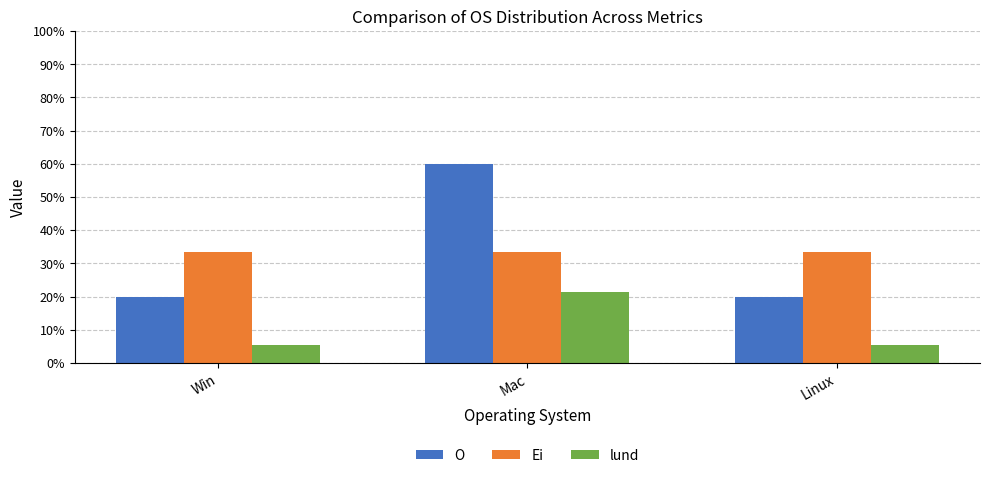

What is the label of the 1st bar from the right?

Linux